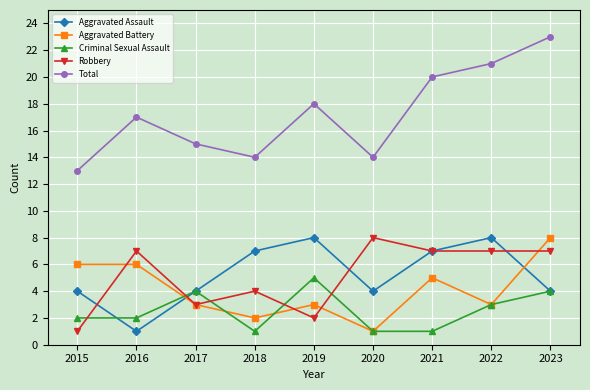

The Aggravated Battery series shows 8 at 2015. True or false?

False